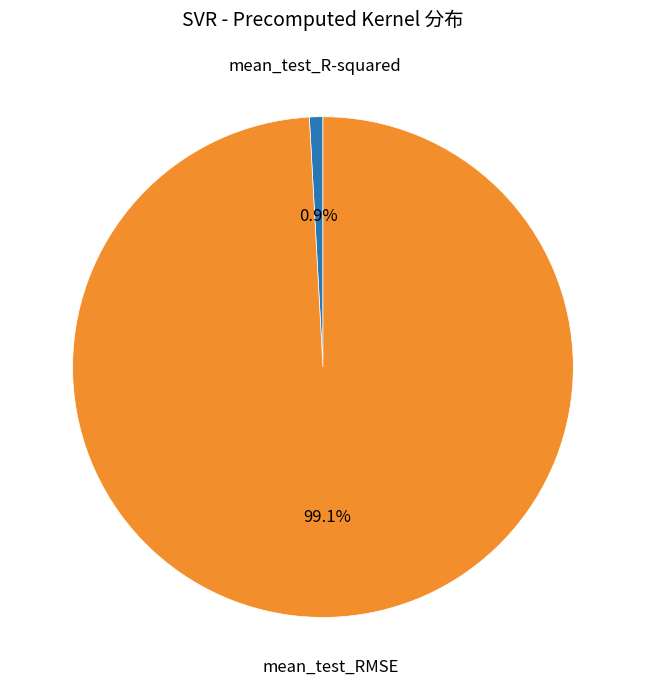

To the nearest percent, what portion does mean_test_R-squared represent?

1%